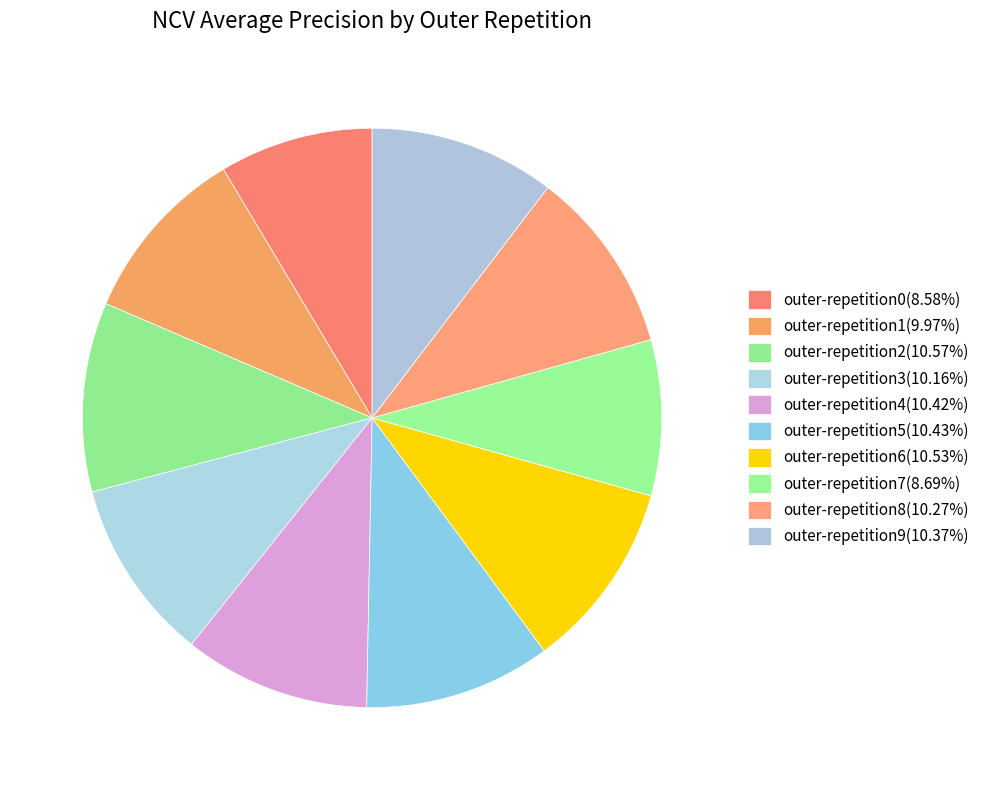

Count the number of slices in the pie.

10